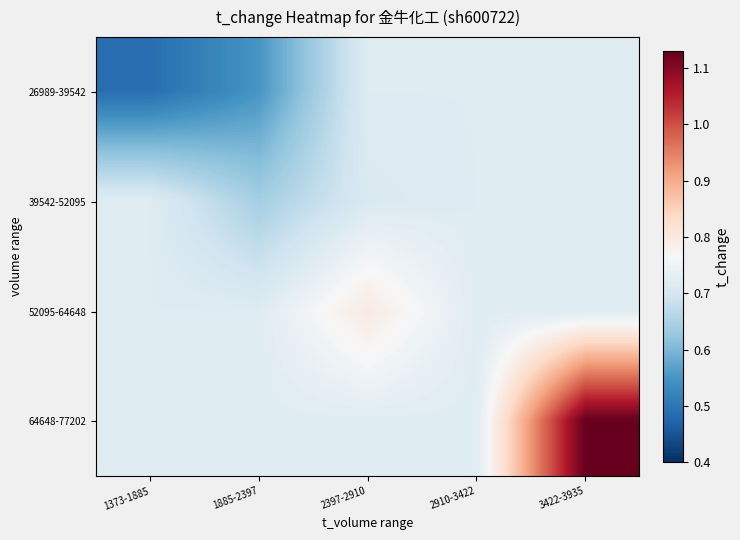

At how many categories does at least one series exceed 0?

5